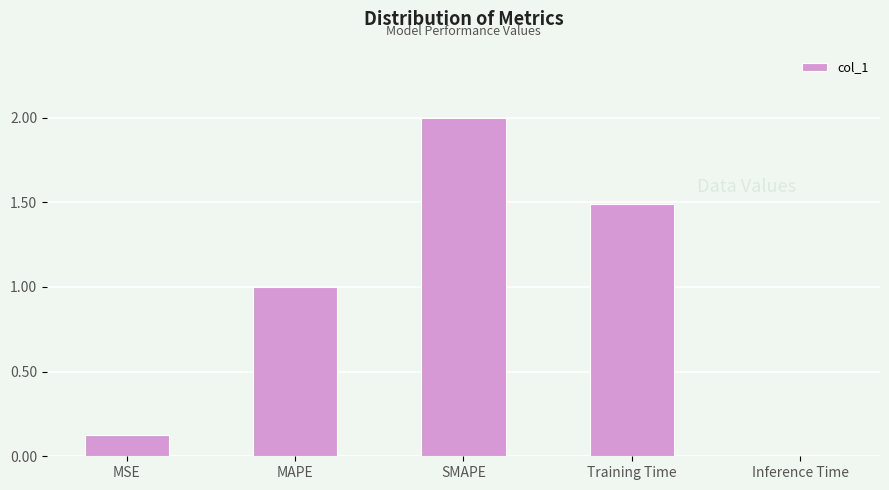

The value at Training Time is 1.5. True or false?

True